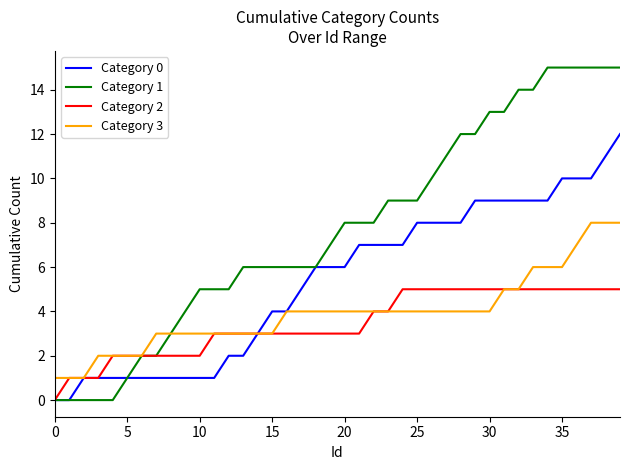

Which series has the largest range (max minus min)?

Category 1